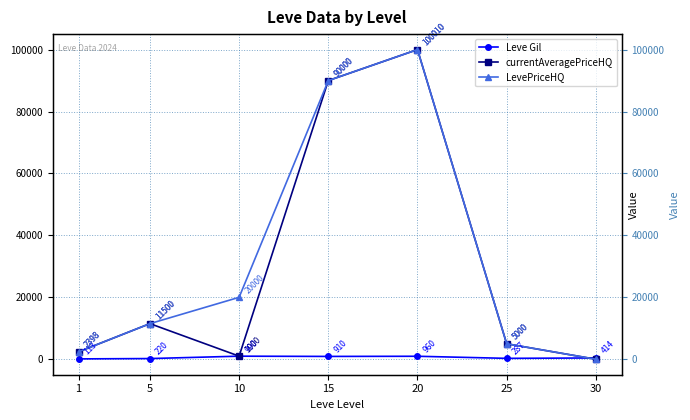

Which series changed the most between 1 and 10?

LevePriceHQ